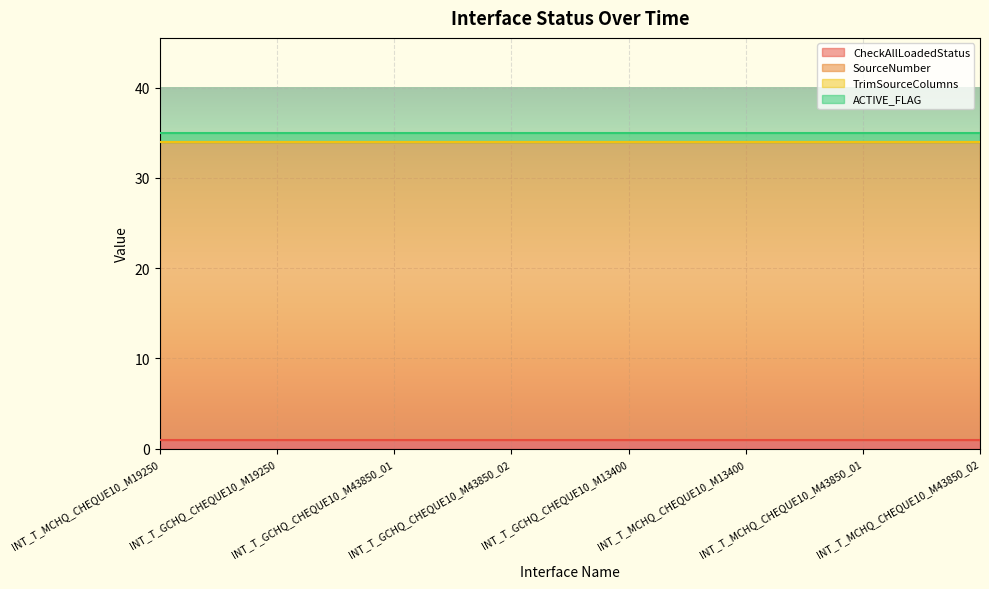

True or false: ACTIVE_FLAG and TrimSourceColumns cross at least once.

False